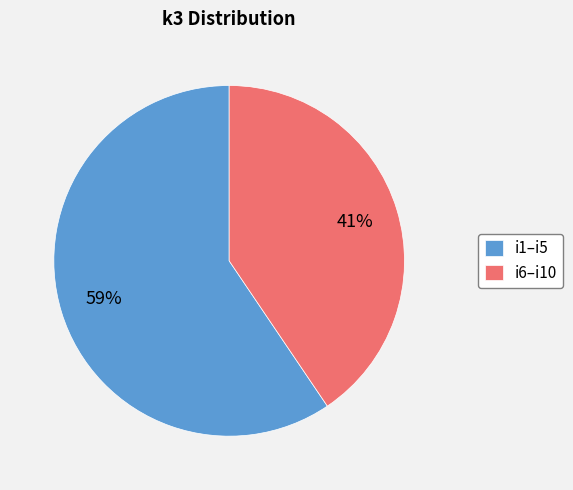

How many slices are in this pie chart?

2